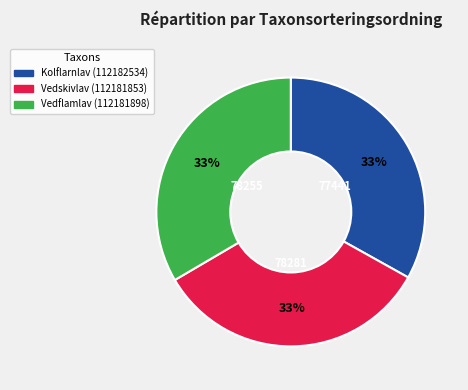

To the nearest percent, what portion does Vedflamlav (112181898) represent?

33%